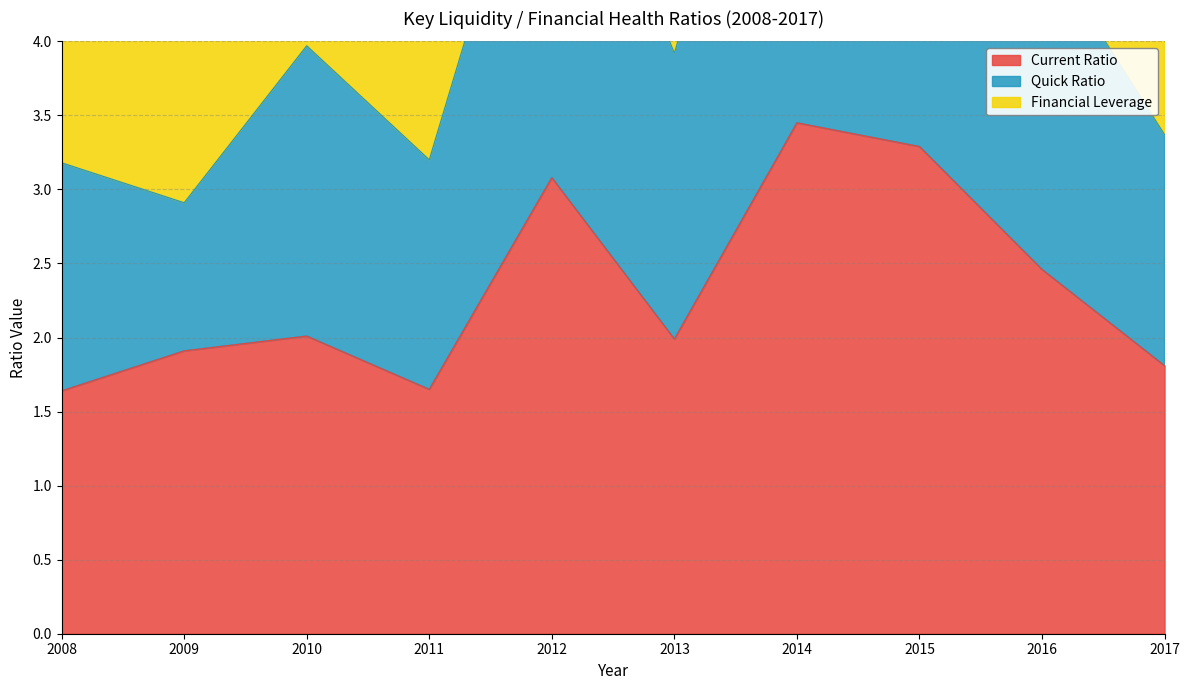

At which category does Current Ratio reach its first local peak?

2010